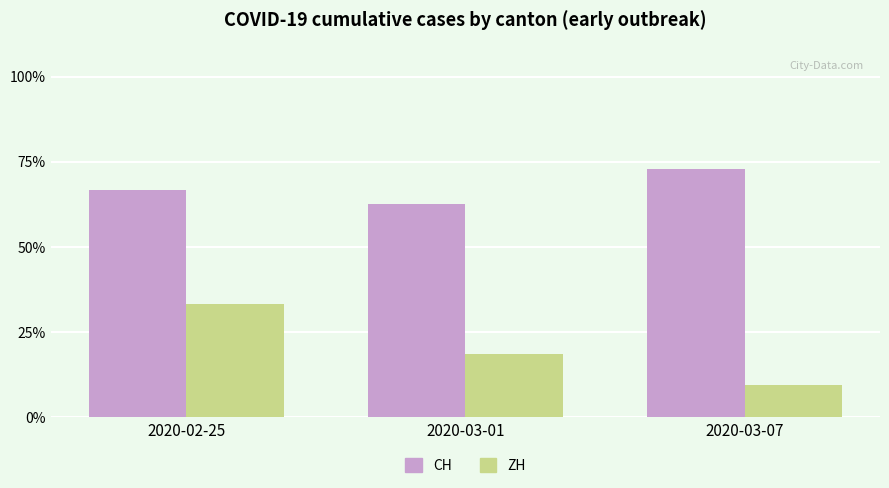

The CH series shows 40.7 at 2020-03-07. True or false?

False